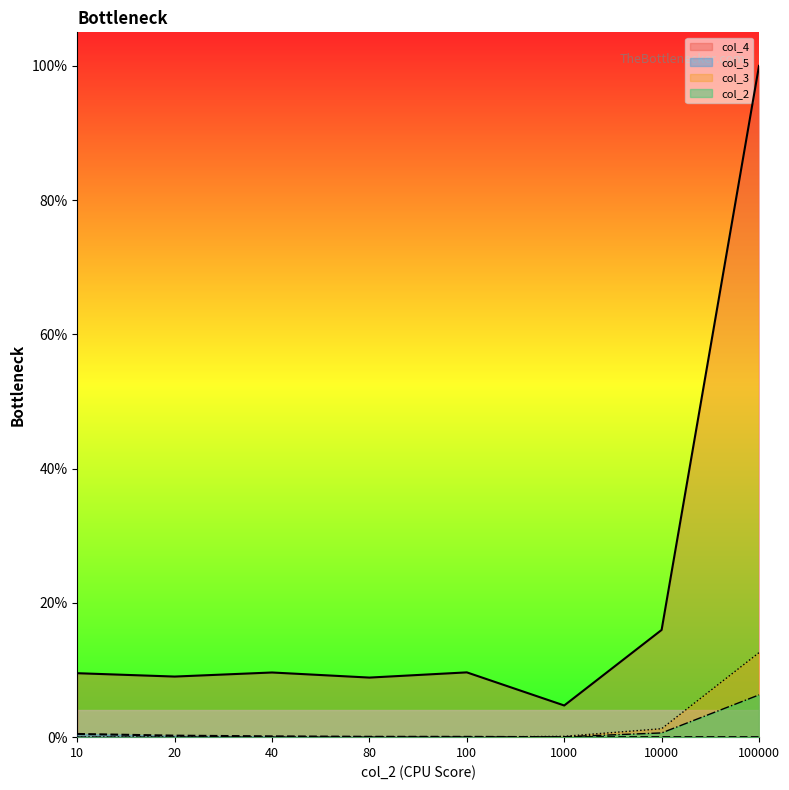

Rank the categories by col_2 value from lowest to highest.

10, 20, 40, 80, 100, 1000, 10000, 100000